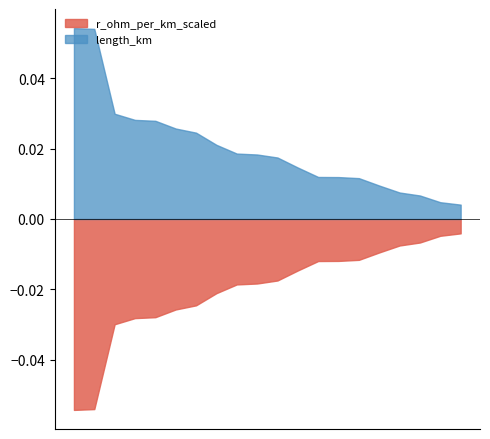

True or false: length_km and r_ohm_per_km_scaled intersect in this chart.

False